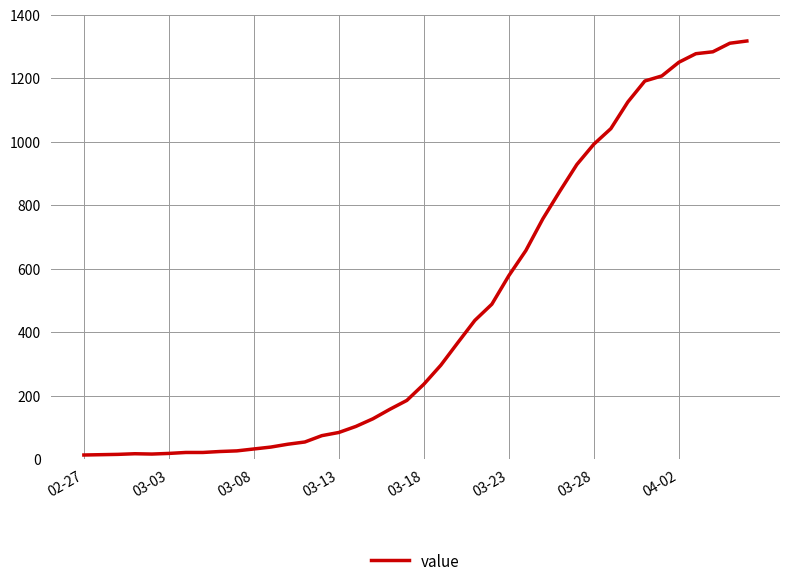

What is the difference between the maximum and minimum values?

1304